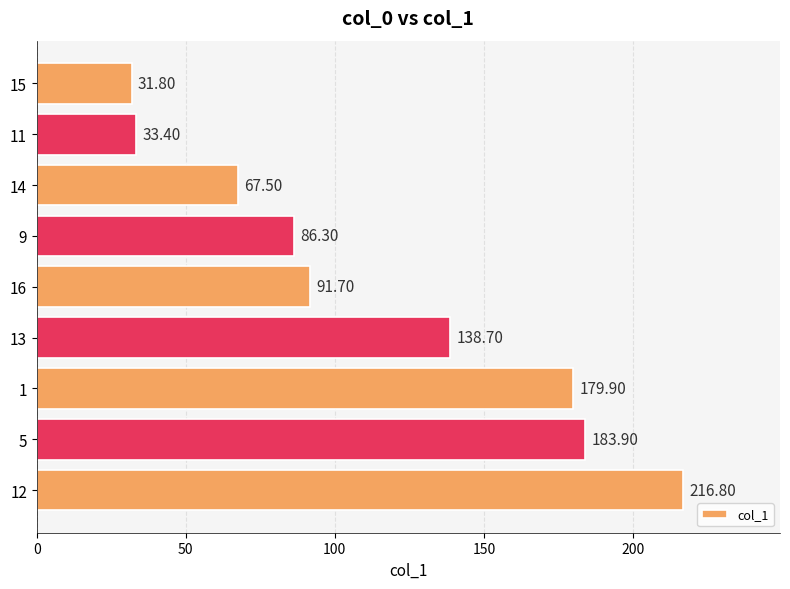

How many data points are less than 91?

4